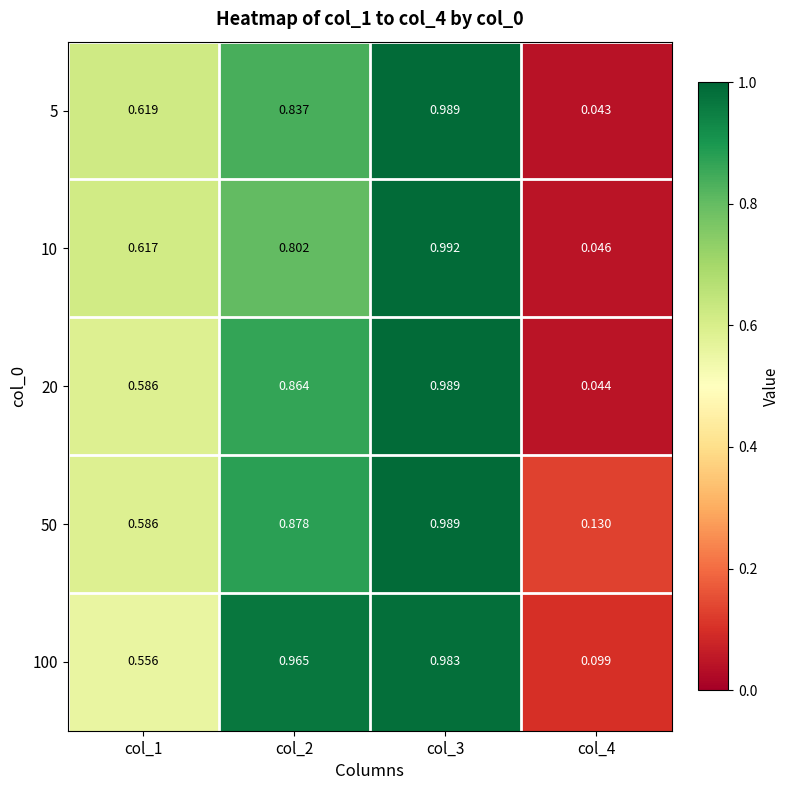

Is the value of 50 at col_4 greater than the value of 20 at col_1?

No